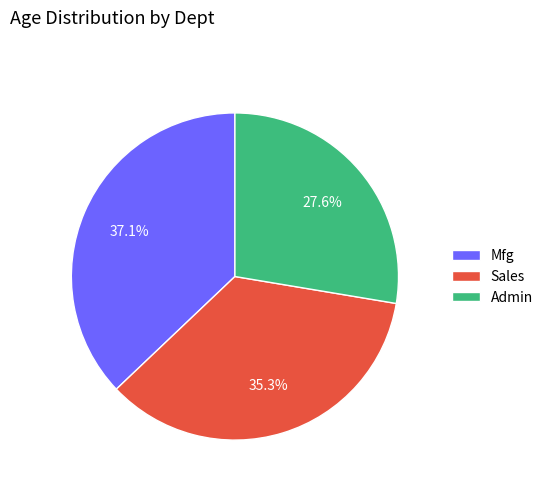

Which category has the biggest portion of the pie?

Mfg